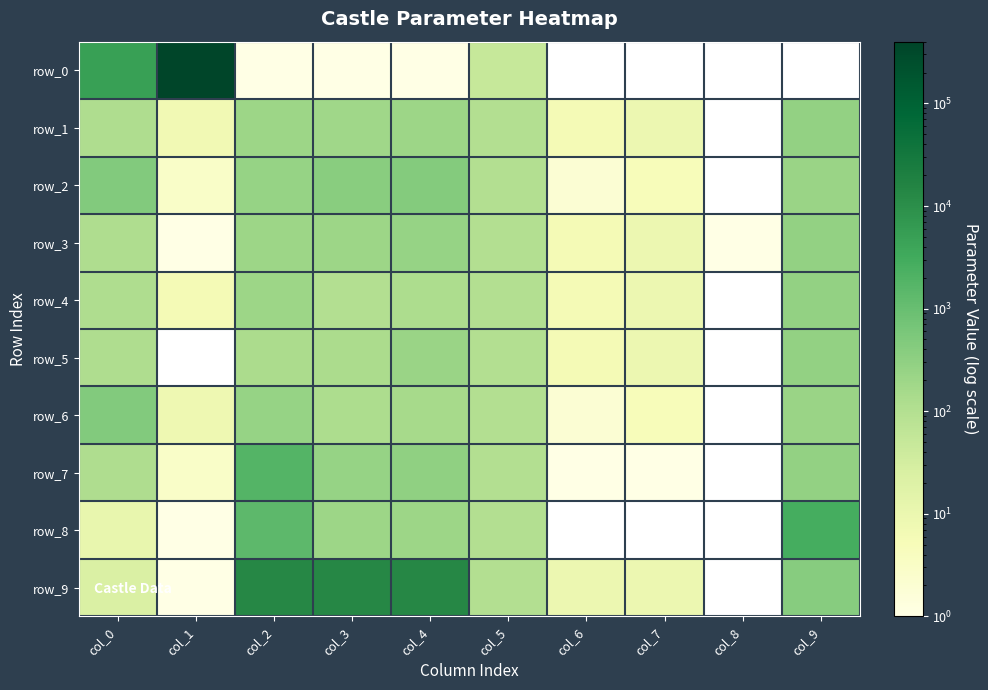

Is the value of row_6 at col_7 greater than the value of row_5 at col_7?

No